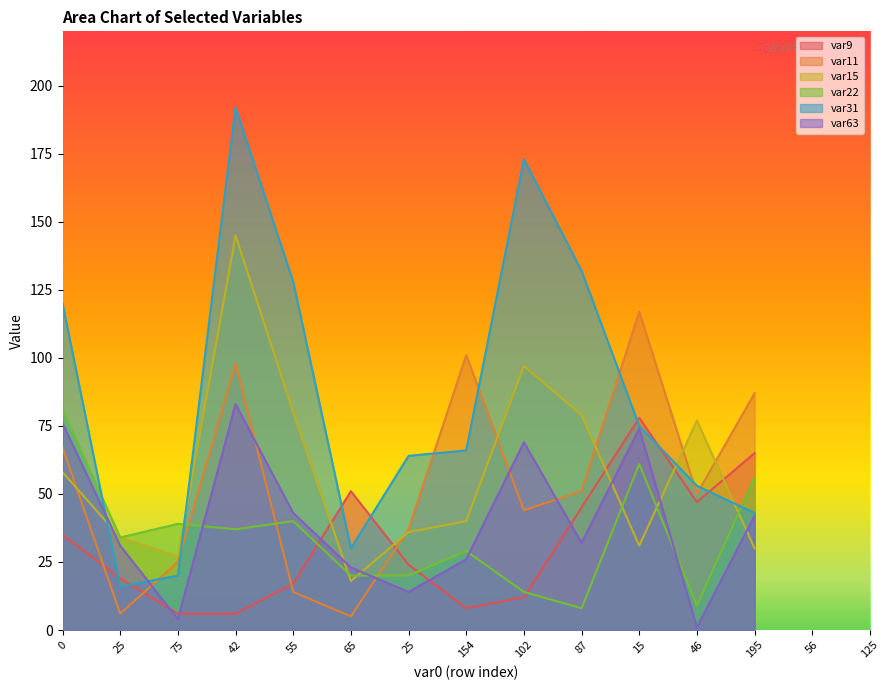

After their last crossing, which series has the higher values: var15 or var31?

var31